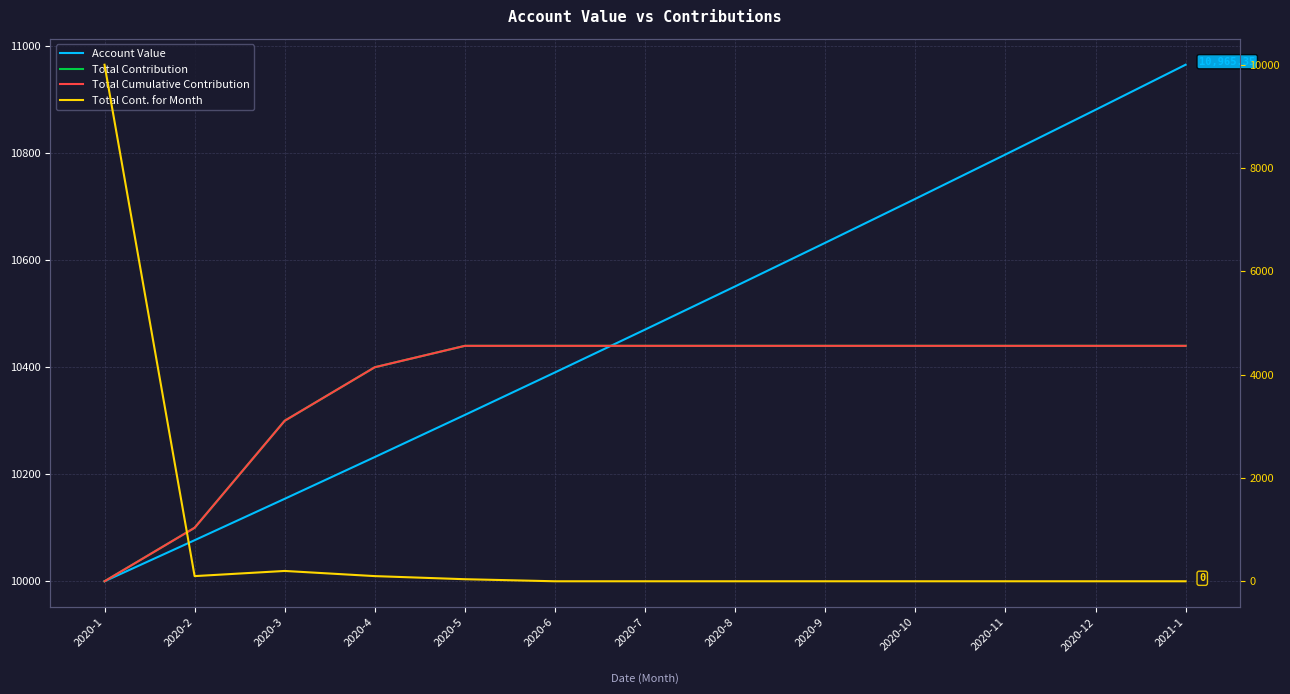

Where is Total Cont. for Month nearest to the value 5000?

2020-3